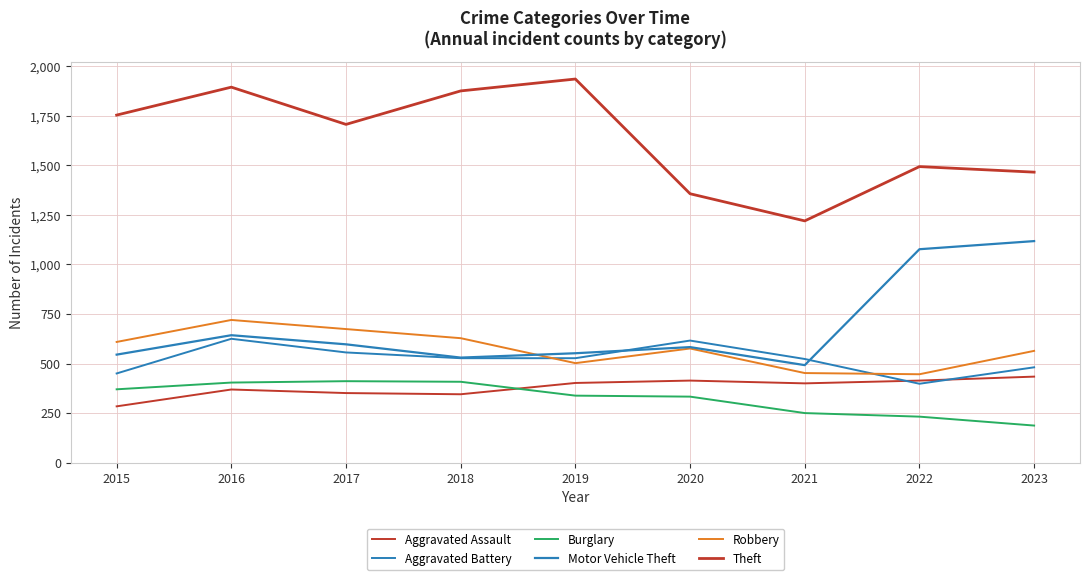

What is the value of the Burglary point at the 6th from the left?

333